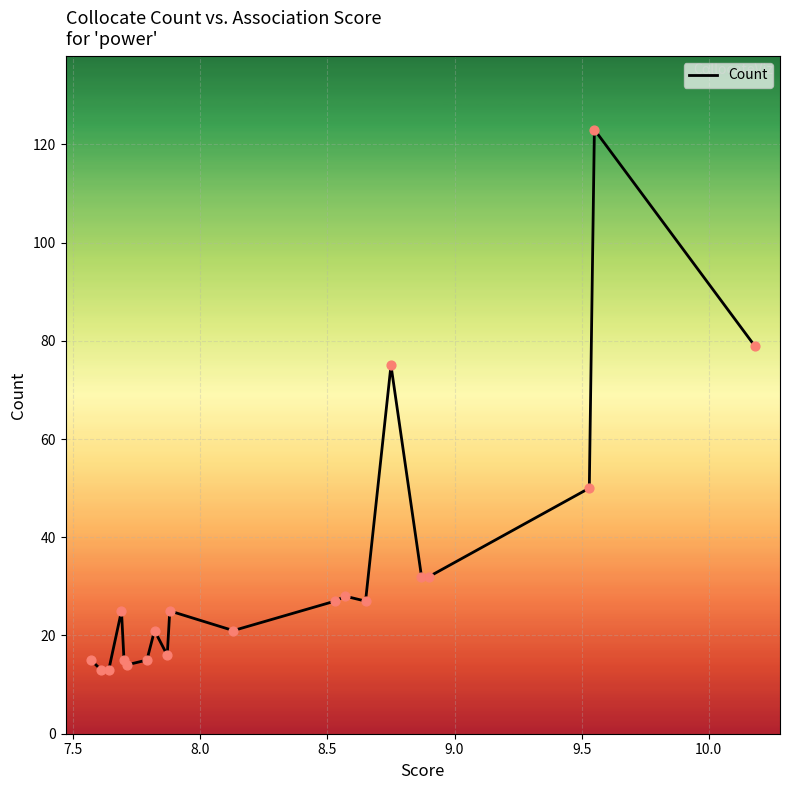

What is the greatest value displayed?

123